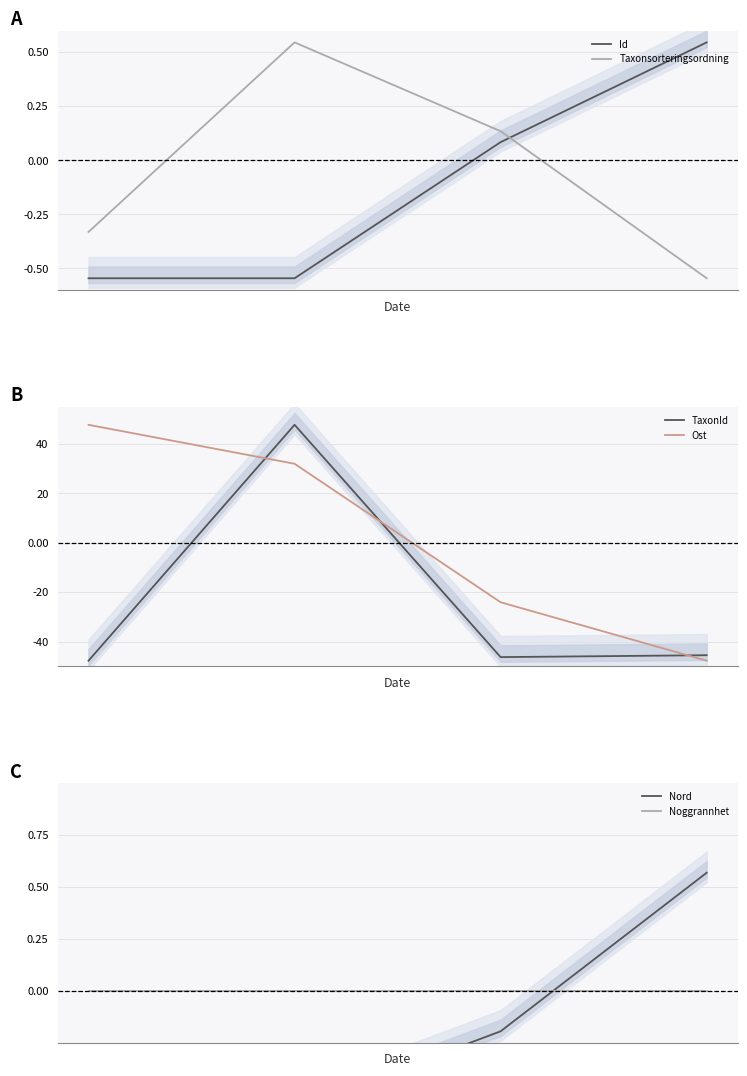

Where is TaxonId nearest to the value 0?

2024-05-13